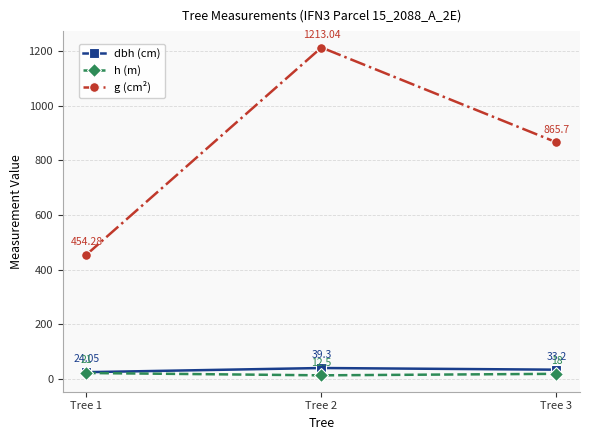

Which series has the widest spread of values?

g (cm²)